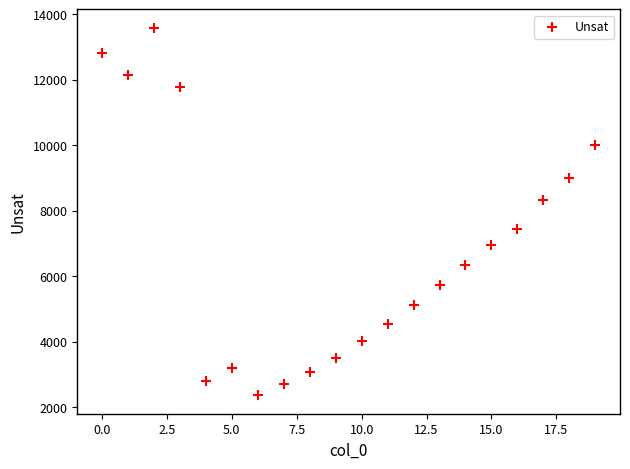

What Y value in the scatter plot is closest to 7975?

8328